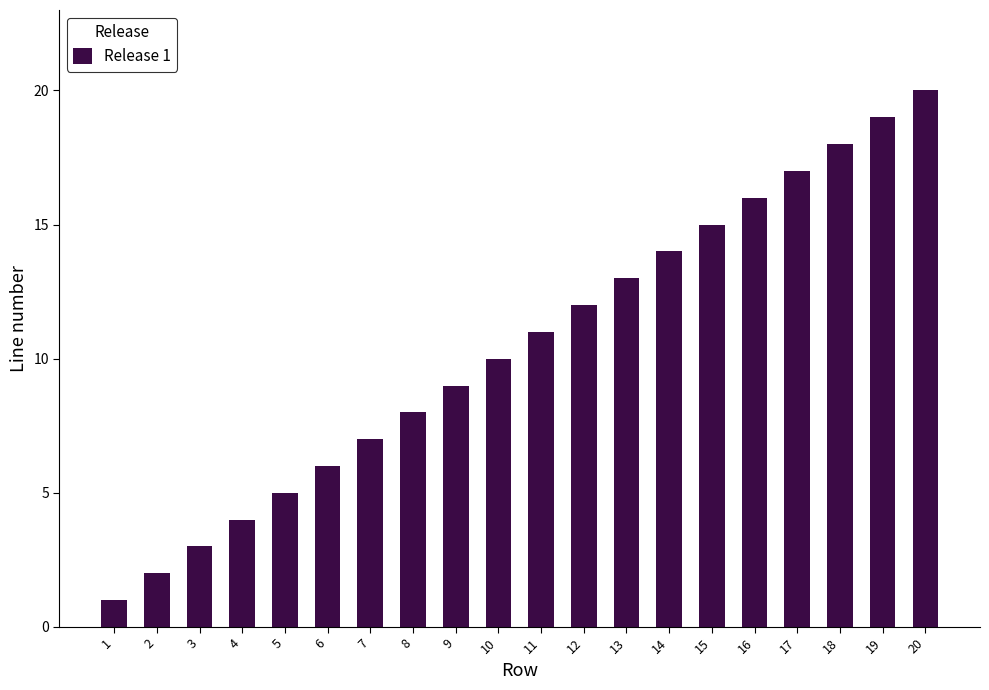

Rank the categories by value from lowest to highest.

1, 2, 3, 4, 5, 6, 7, 8, 9, 10, 11, 12, 13, 14, 15, 16, 17, 18, 19, 20